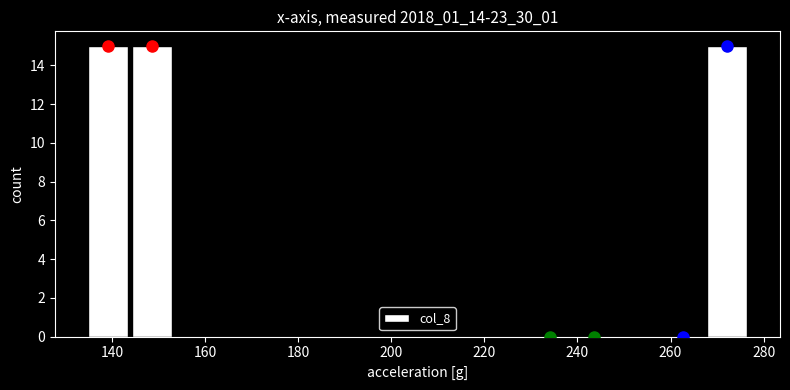

Reading left to right, transcribe this chart: for each bar, give the range it covers on the x-axis and its height. Neither the bar edges nor the heights are printed on the chart, so give them approximately, as read against the axes.

134 to 144: 15
144 to 154: 15
154 to 162: 0
162 to 172: 0
172 to 182: 0
182 to 192: 0
192 to 200: 0
200 to 210: 0
210 to 220: 0
220 to 230: 0
230 to 238: 0
238 to 248: 0
248 to 258: 0
258 to 268: 0
268 to 276: 15